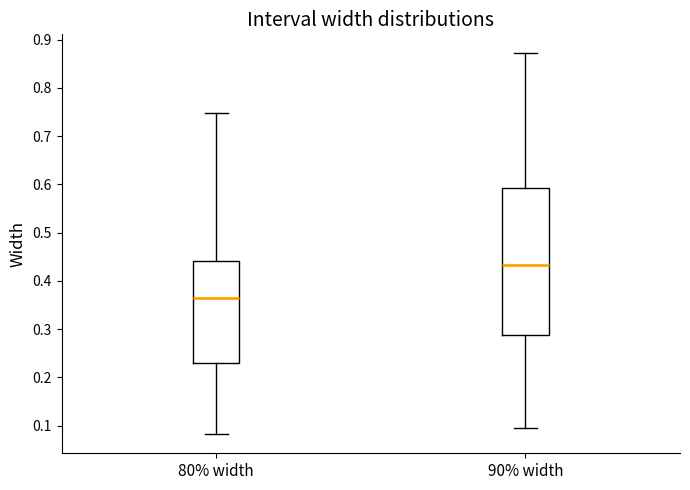

Which box has the lowest median line?

80% width